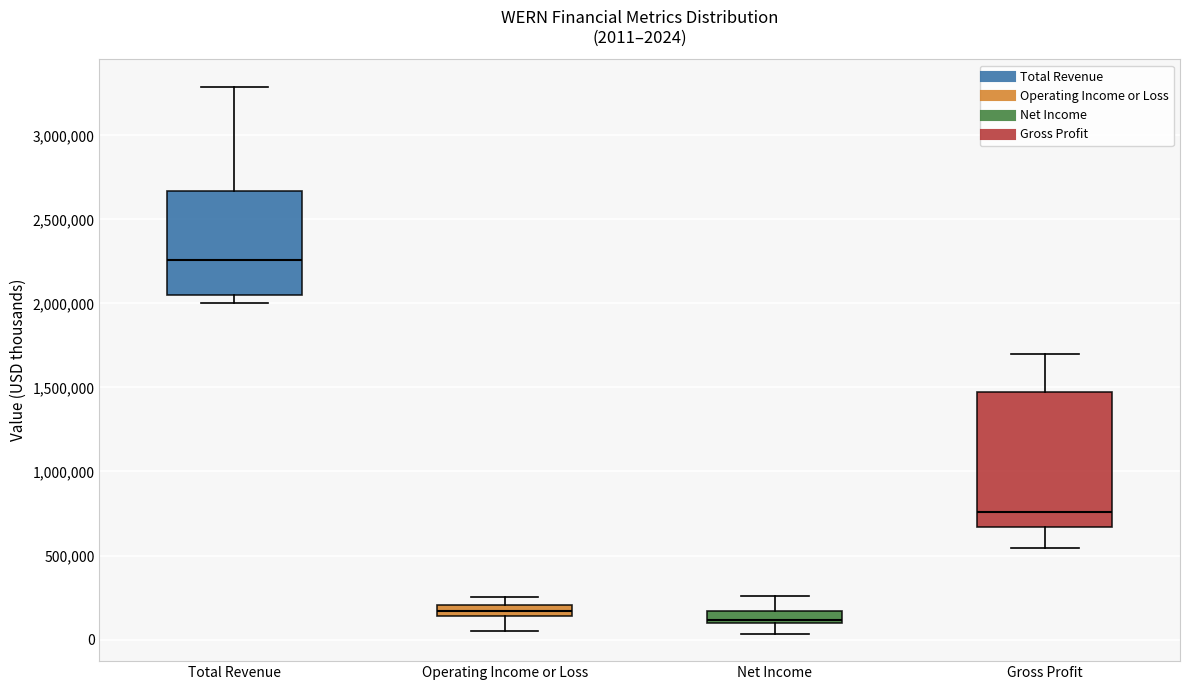

Which box's median line is the highest?

Total Revenue